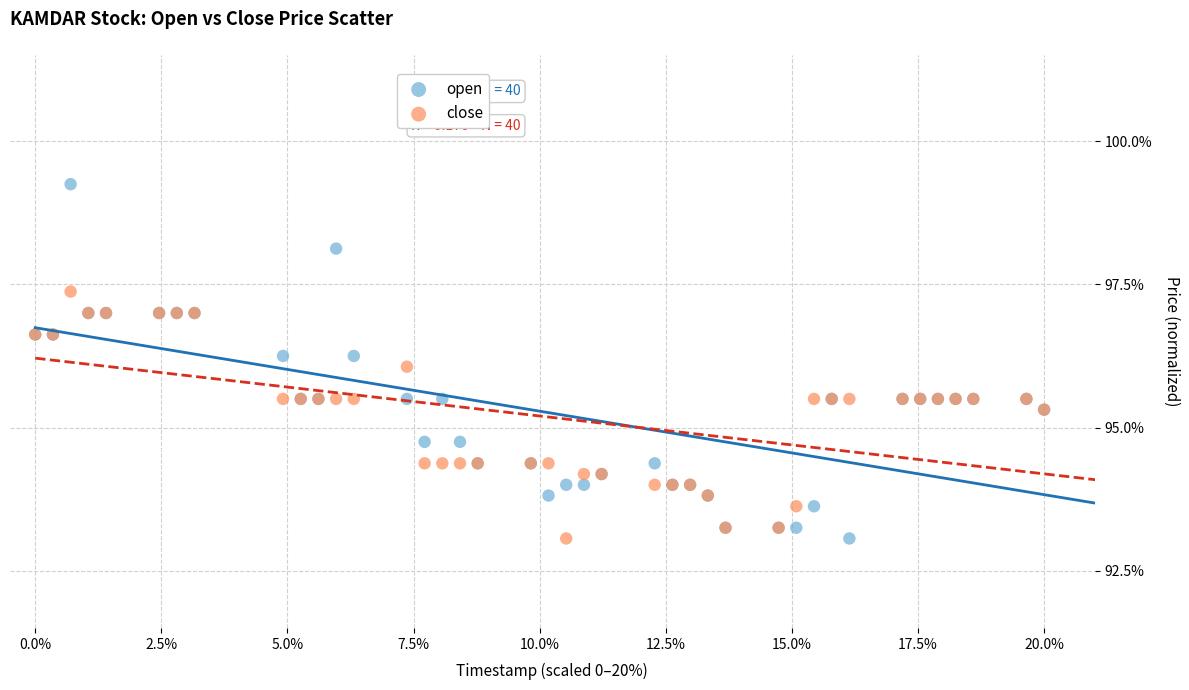

What is the X range (max minus min) for the scatter plot?

20.0